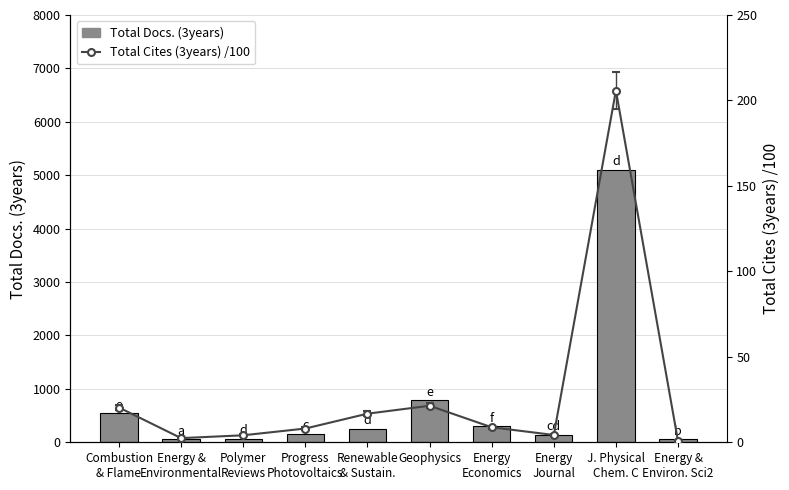

Reading left to right, extract all data points from this chart.

539	57	64	162	254	784	298	142	5098	57